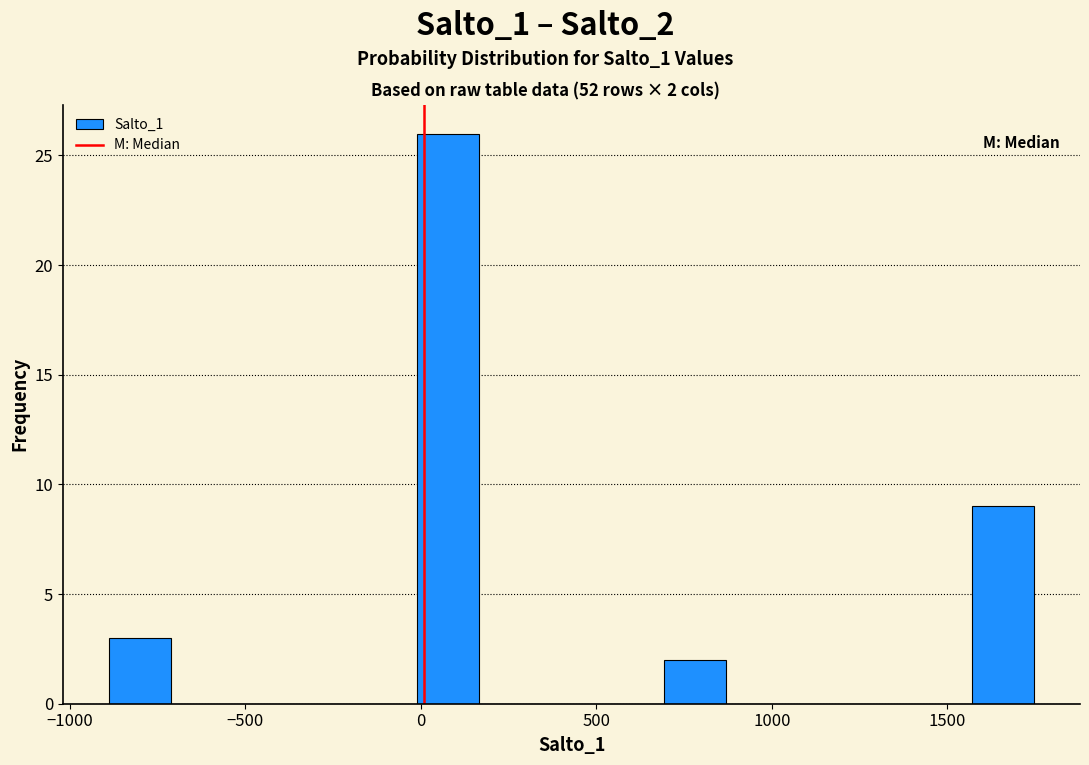

Read against the x-axis, roughly where is the centre of the tallest bar?

100